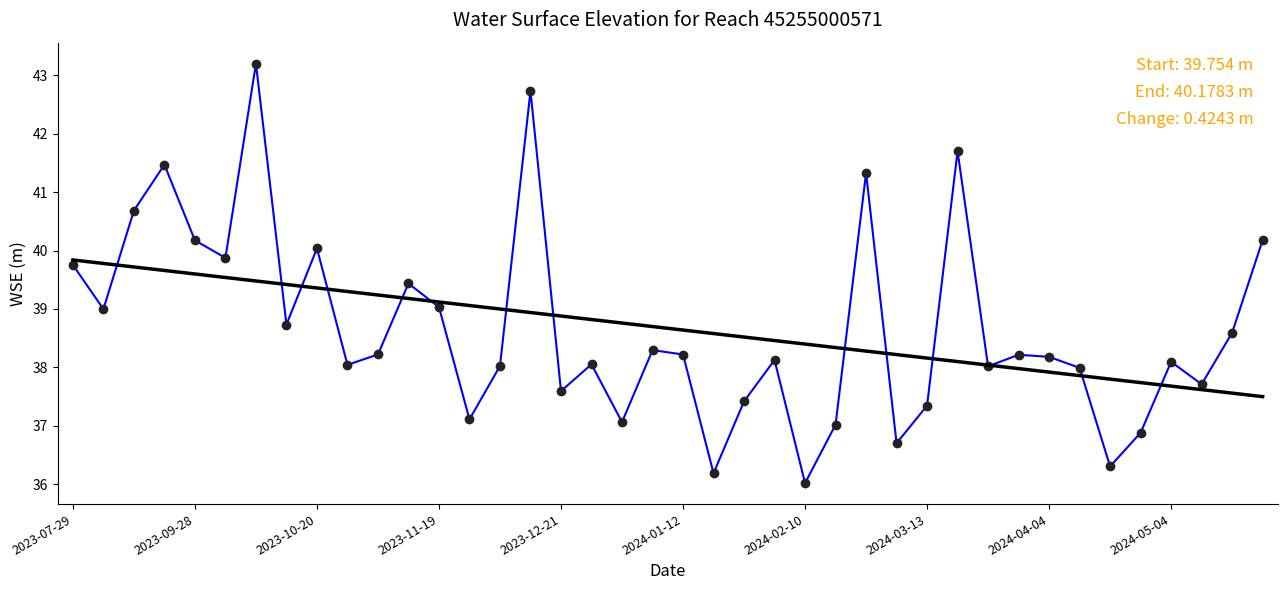

What is the minimum value shown in the chart?

36.0